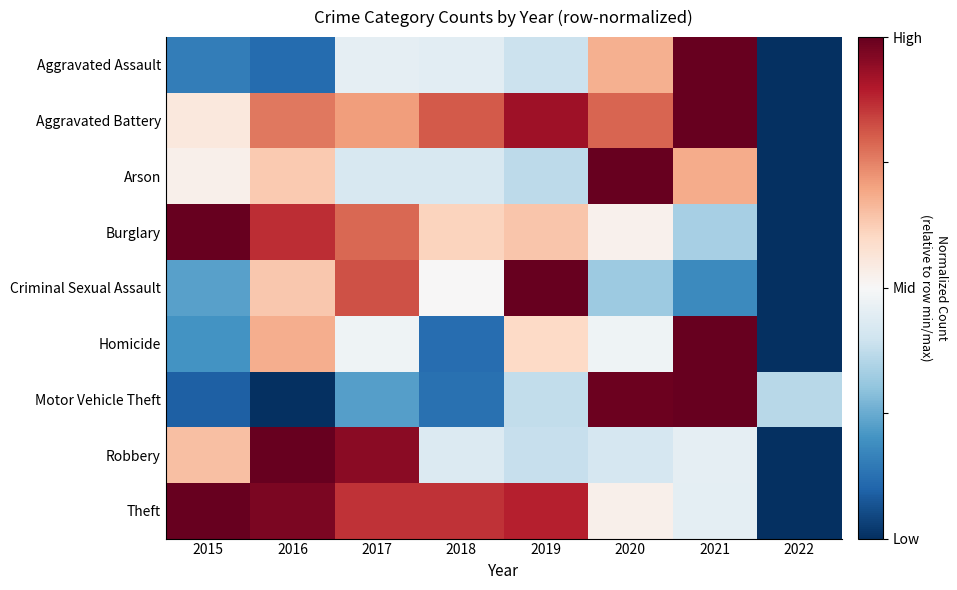

How many data points does each series have?

8